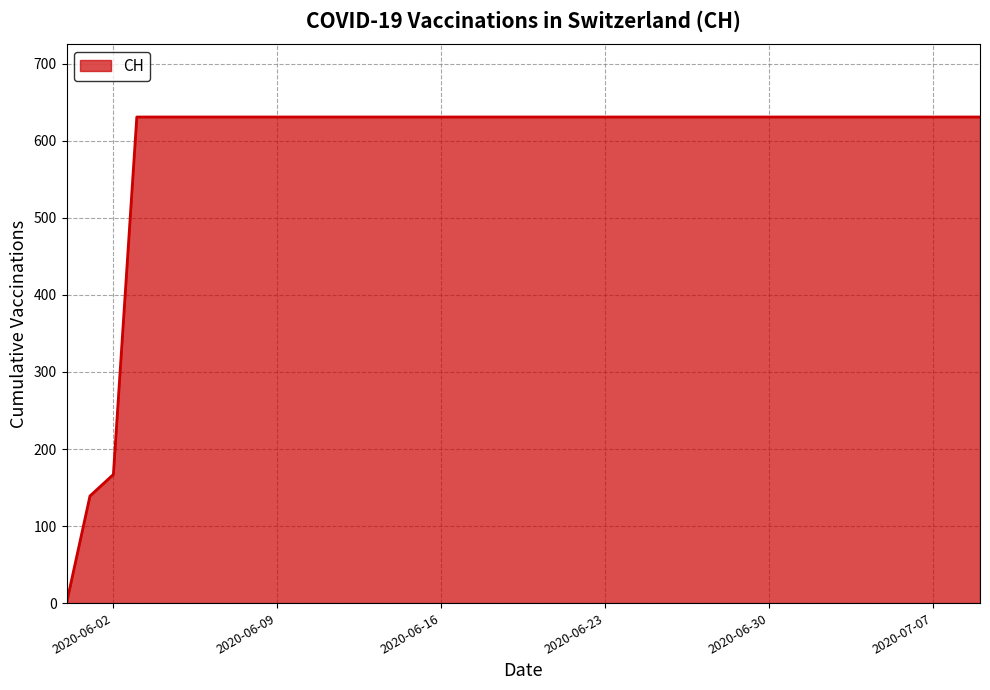

What is the difference between the maximum and minimum values?

631